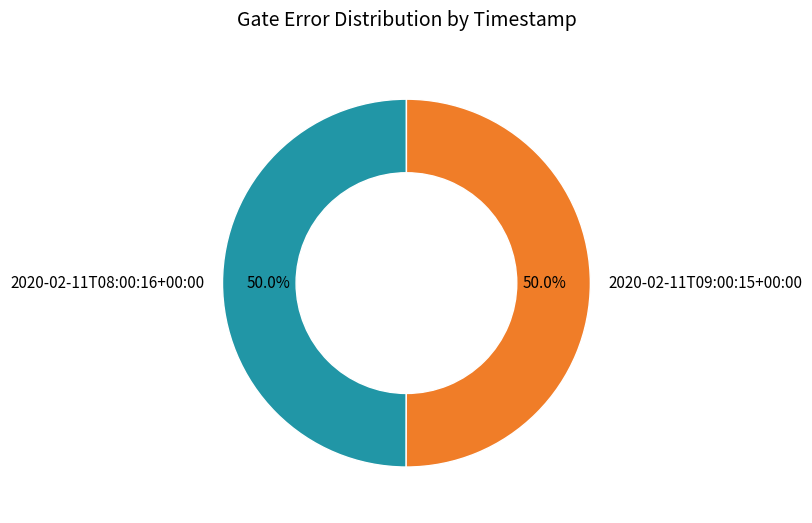

What percentage do 2020-02-11T09:00:15+00:00 and 2020-02-11T08:00:16+00:00 together represent?

100.0%